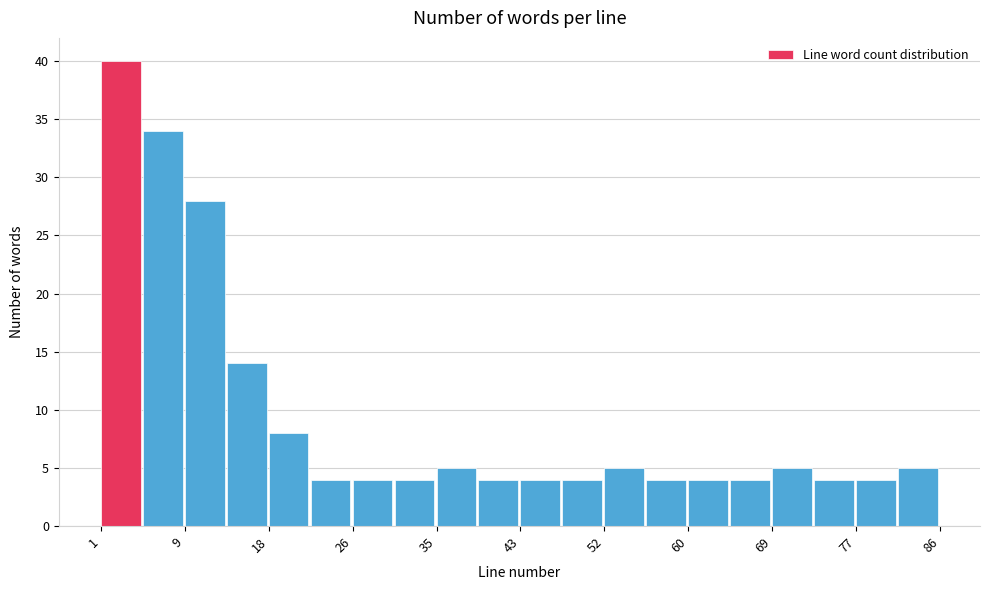

Reading left to right, list every bar in this chart as the range it spans on the x-axis followed by its height. Neither the bar edges nor the heights are printed on the chart, so give them approximately, as read against the axes.

1 to 5: 40
5 to 10: 34
10 to 14: 28
14 to 18: 14
18 to 22: 8
22 to 27: 4
27 to 31: 4
31 to 35: 4
35 to 39: 5
39 to 44: 4
44 to 48: 4
48 to 52: 4
52 to 56: 5
56 to 61: 4
61 to 65: 4
65 to 69: 4
69 to 73: 5
73 to 78: 4
78 to 82: 4
82 to 86: 5